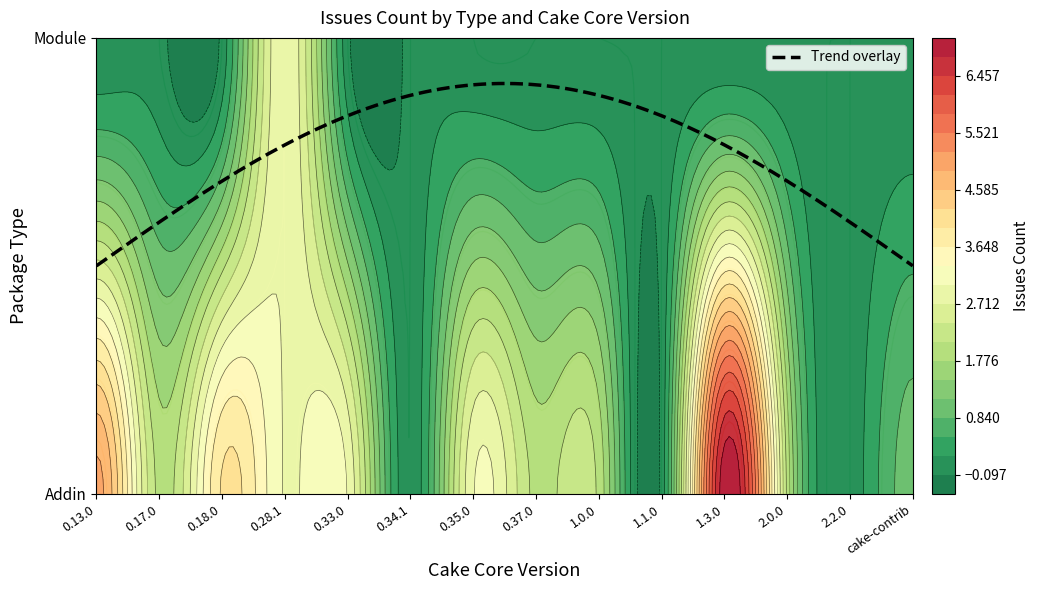

What is the difference between the highest and lowest values at 0.33.0?

3